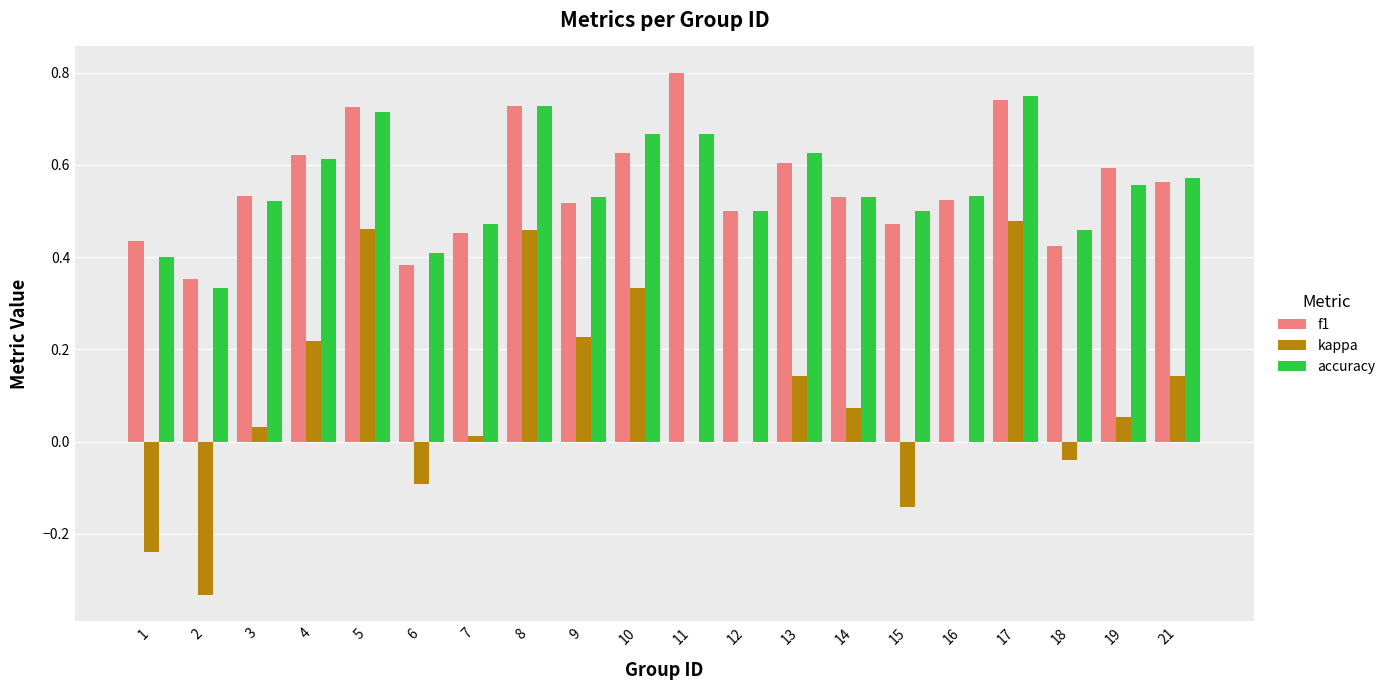

The value of f1 at 3 is 0.5. True or false?

True